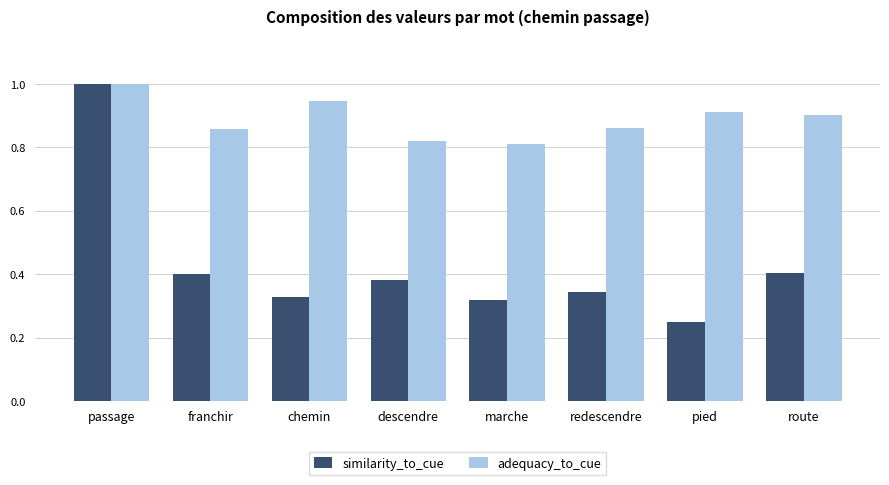

What position from the left is redescendre?

6